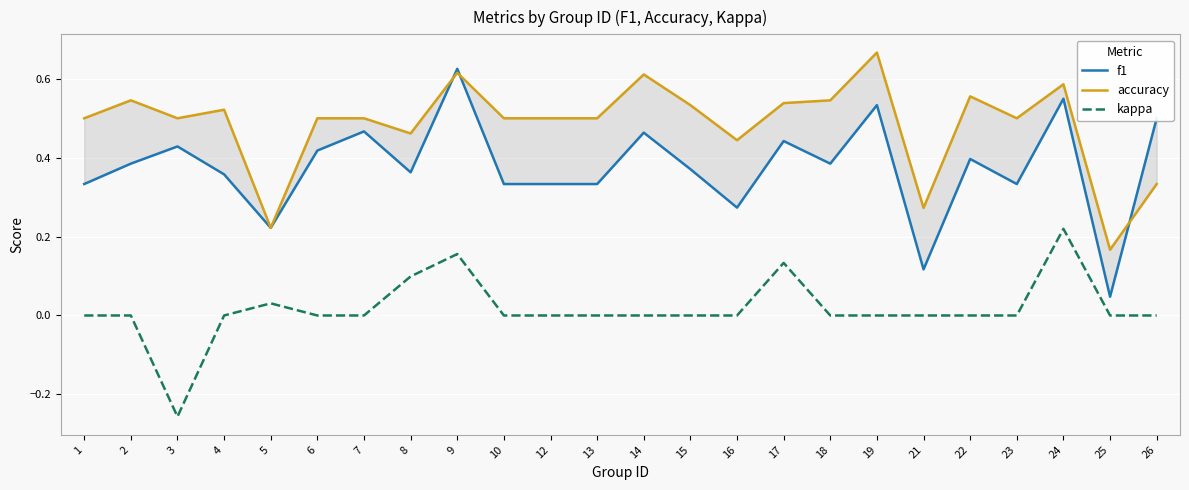

How many values in kappa are above zero?

5